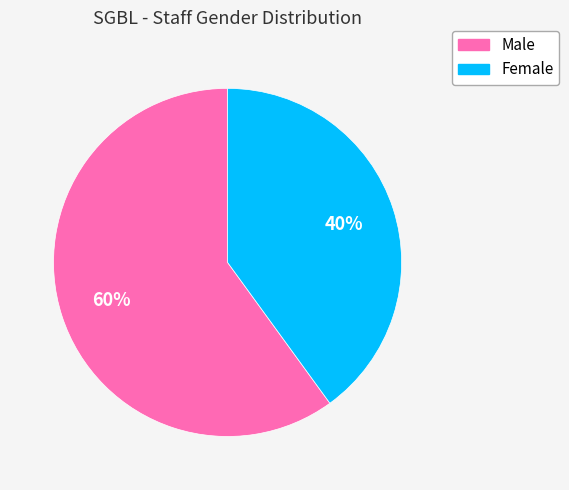

To the nearest percent, what is the difference between the largest and smallest slice percentages?

20%